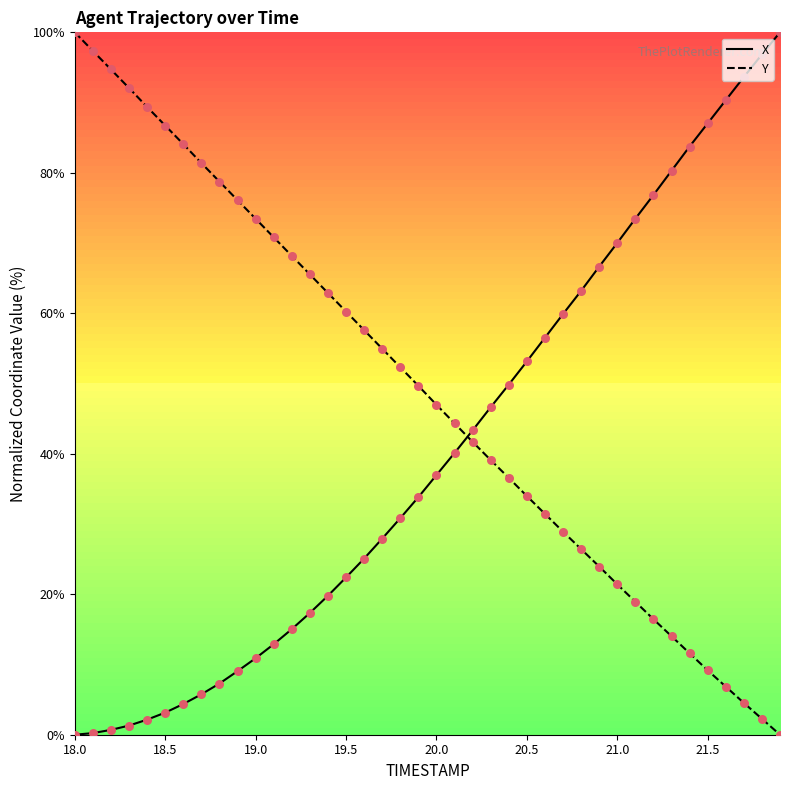

What are all the series names shown in the legend?

X, Y